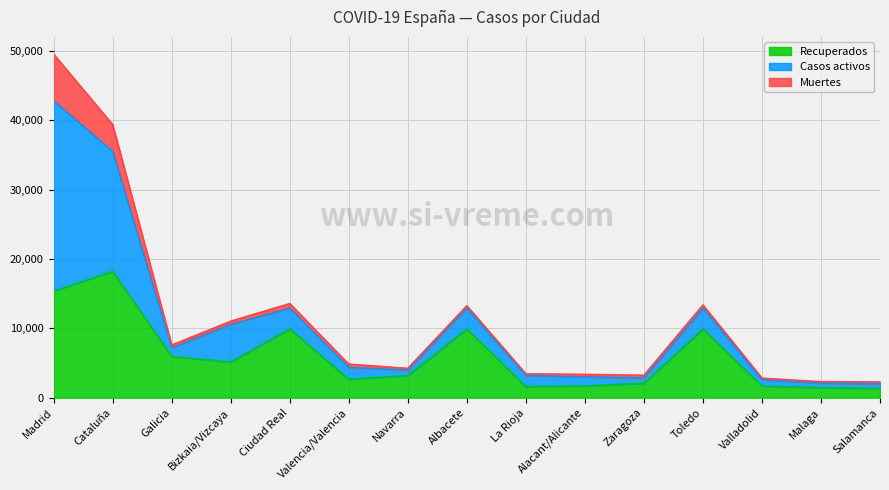

Reading left to right, what are all the values shown in this chart?

Recuperados: Madrid=15369	Cataluña=18223	Galicia=5973	Bizkaia/Vizcaya=5145	Ciudad Real=9927	Valencia/Valencia=2668	Navarra=3186	Albacete=9927	La Rioja=1626	Alacant/Alicante=1707	Zaragoza=2098	Toledo=9927	Valladolid=1670	Malaga=1456	Salamanca=1338
Casos activos: Madrid=27433	Cataluña=17297	Galicia=1240	Bizkaia/Vizcaya=5428	Ciudad Real=2998	Valencia/Valencia=1717	Navarra=808	Albacete=2998	La Rioja=1585	Alacant/Alicante=1314	Zaragoza=768	Toledo=2998	Valladolid=943	Malaga=664	Salamanca=686
Muertes: Madrid=6724	Cataluña=3855	Galicia=384	Bizkaia/Vizcaya=467	Ciudad Real=659	Valencia/Valencia=464	Navarra=252	Albacete=338	La Rioja=246	Alacant/Alicante=357	Zaragoza=383	Toledo=454	Valladolid=223	Malaga=201	Salamanca=267